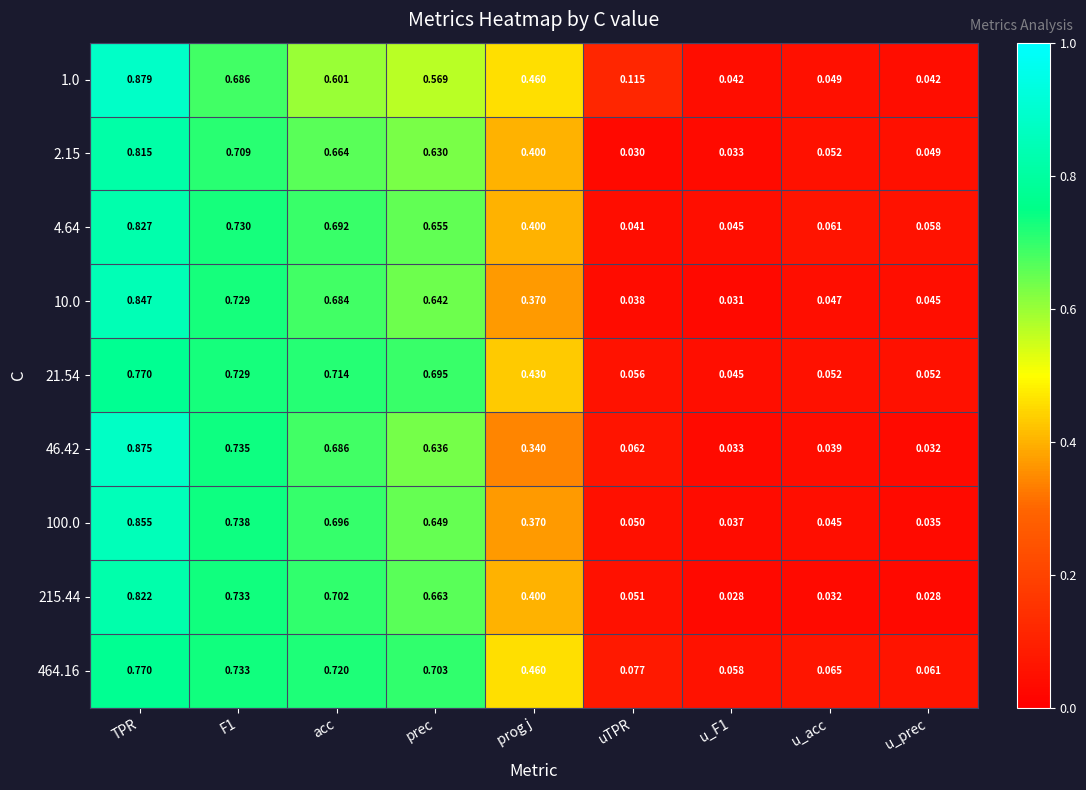

At which category does the chart reach its peak across all series?

TPR